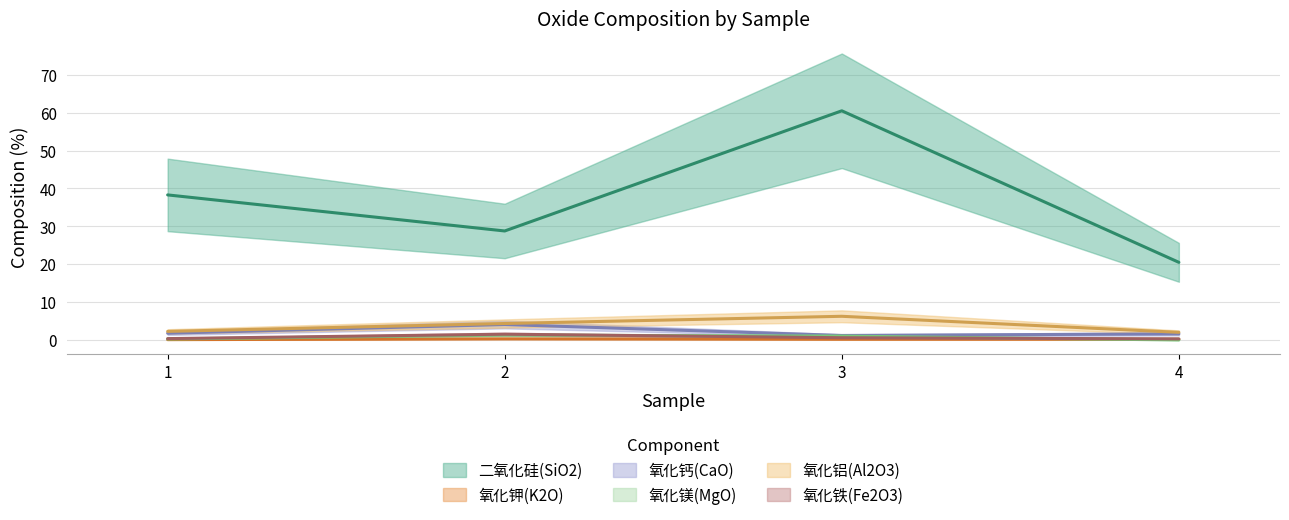

What is the approximate value of 氧化铁(Fe2O3) at 2?

1.5